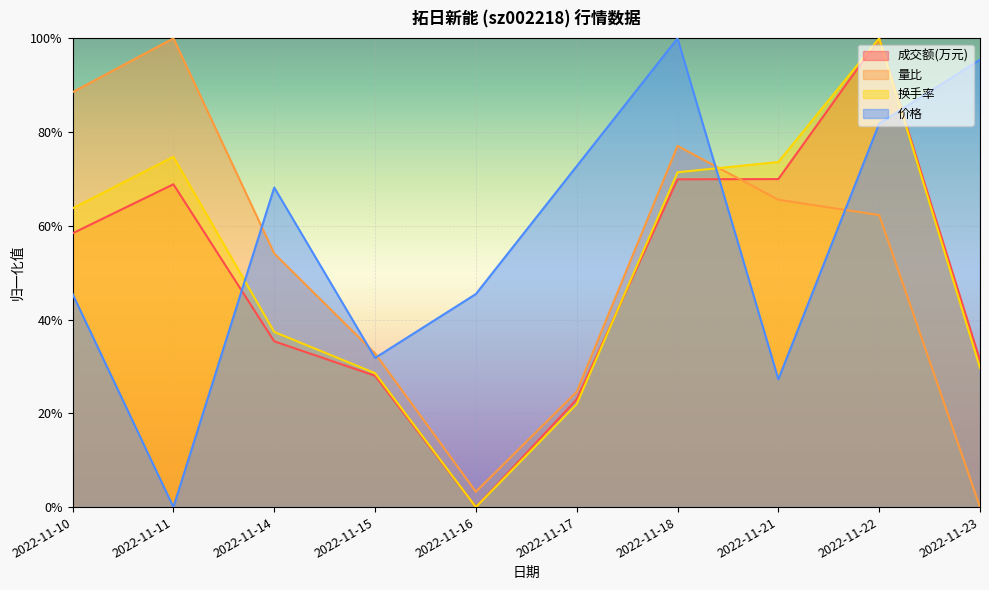

True or false: 成交额(万元) has a value of 0.3 at 2022-11-23.

True